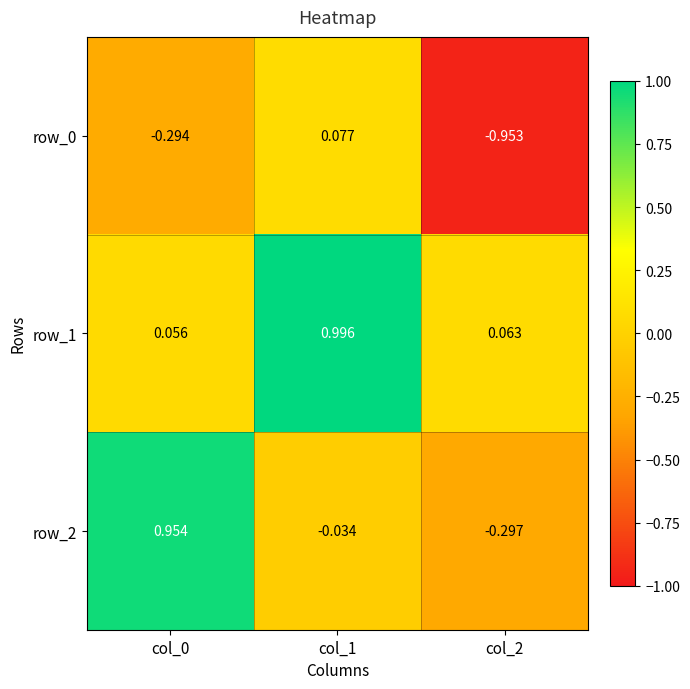

Is the value of row_0 at col_1 greater than the value of row_2 at col_1?

Yes